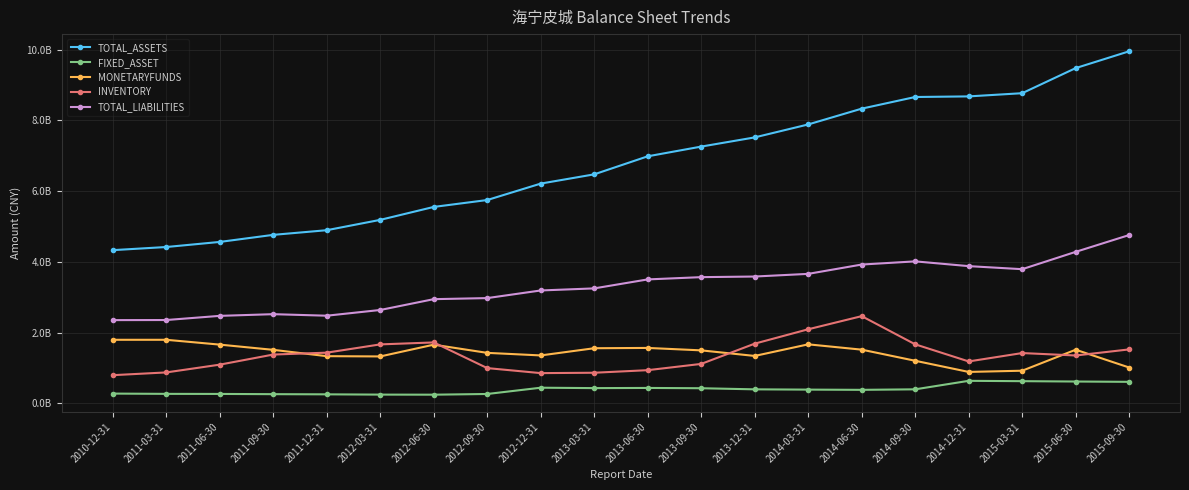

What is the label of the 16th point from the left?

2014-09-30